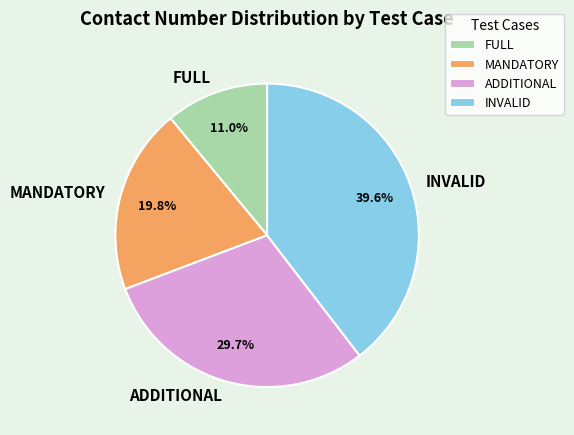

To the nearest percent, what portion does MANDATORY represent?

20%